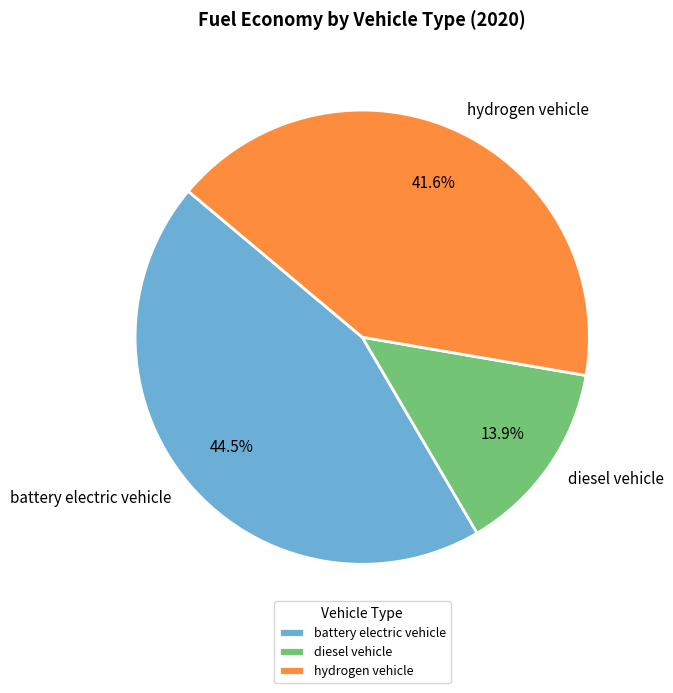

The battery electric vehicle slice represents 33% of the pie. True or false?

False